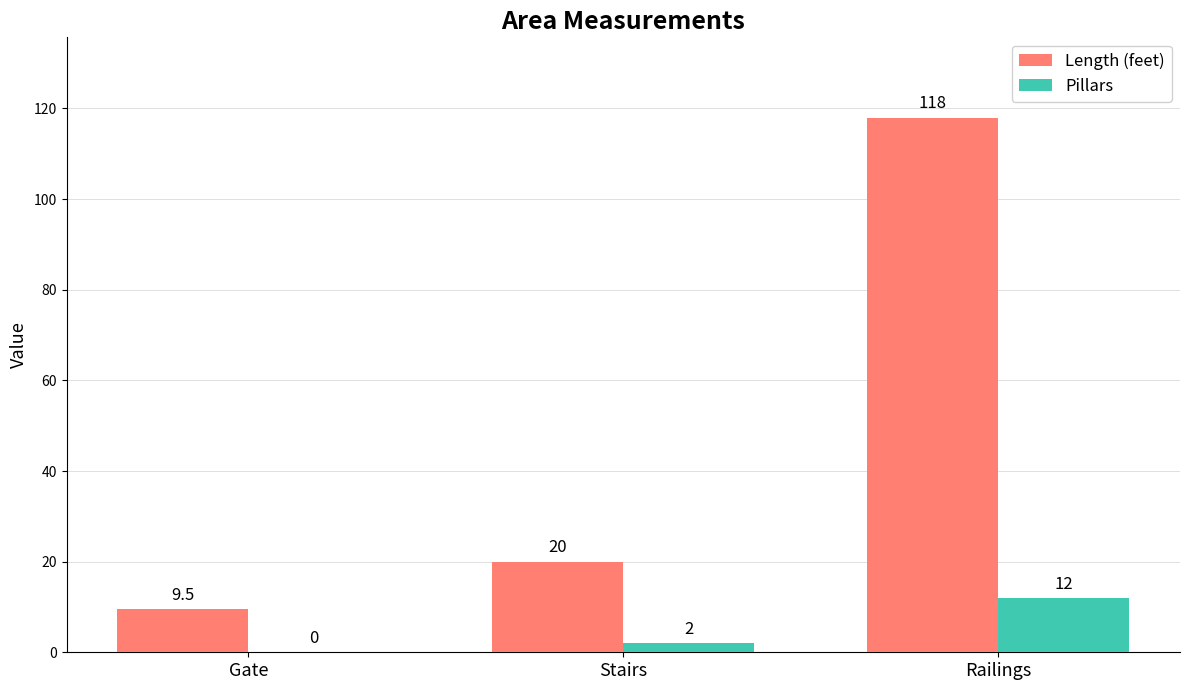

Where is Length (feet) nearest to the value 63?

Stairs